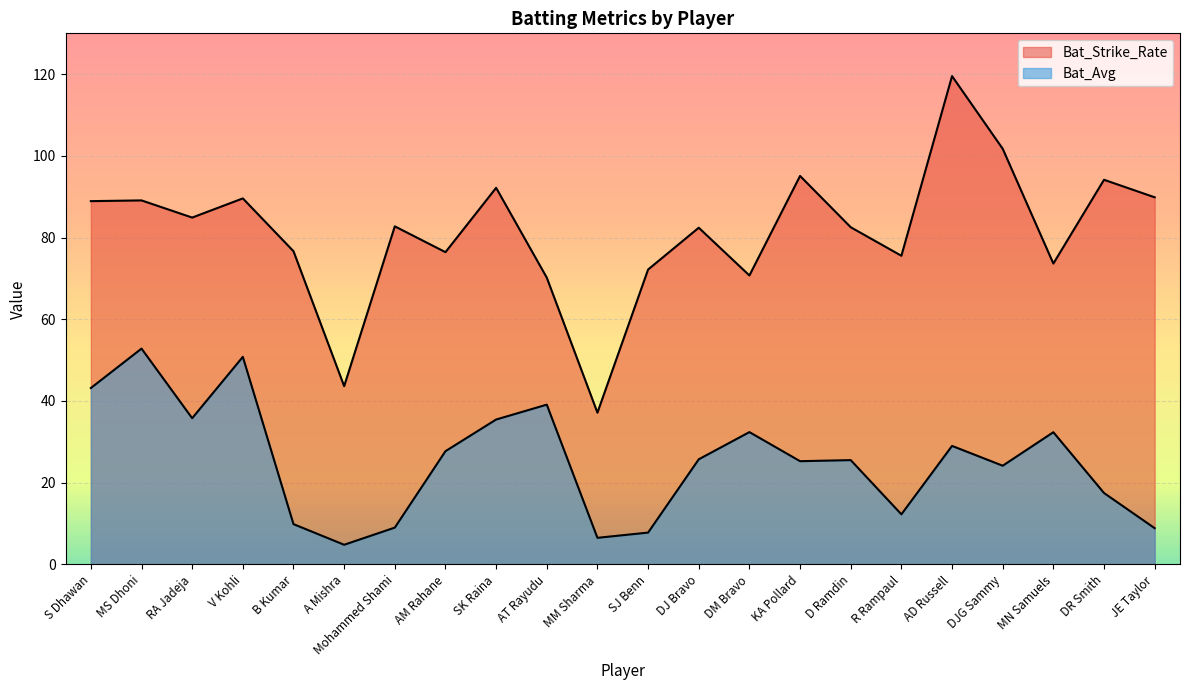

What is the label of the 11th point from the right?

SJ Benn